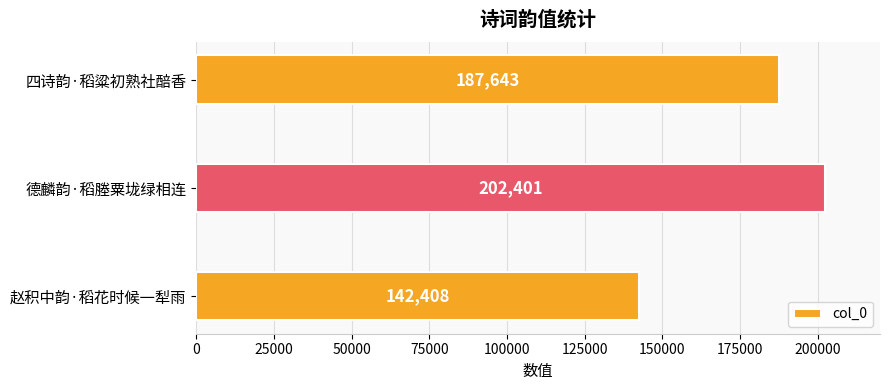

Reading bottom to top, what are all the values shown in this chart?

赵积中韵·稻花时候一犁雨=142408	德麟韵·稻塍粟垅绿相连=202401	四诗韵·稻粱初熟社醅香=187643